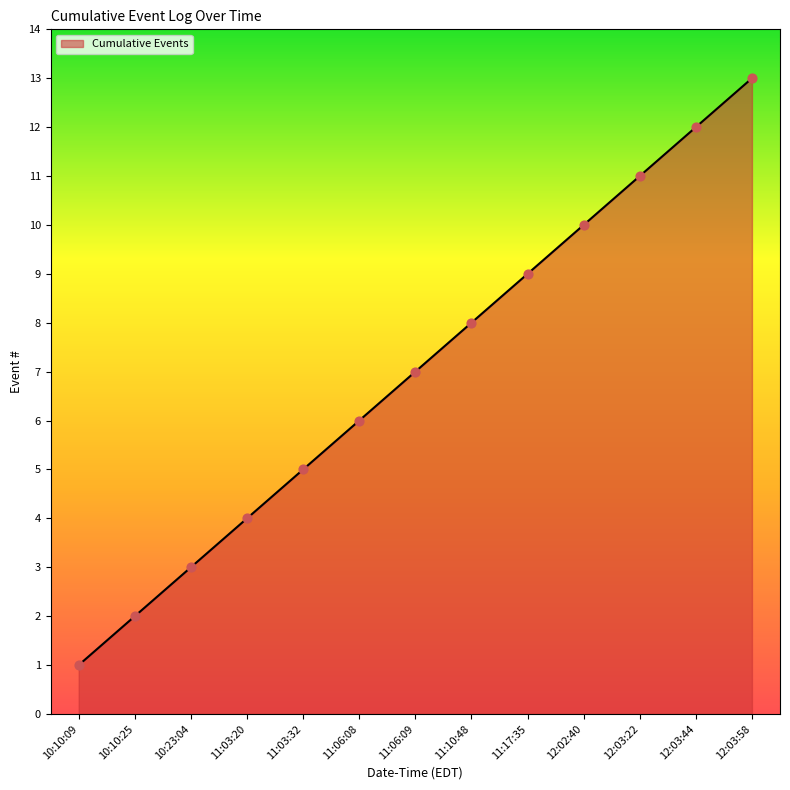

Which has a higher value, 10:10:25 or 11:06:08?

11:06:08